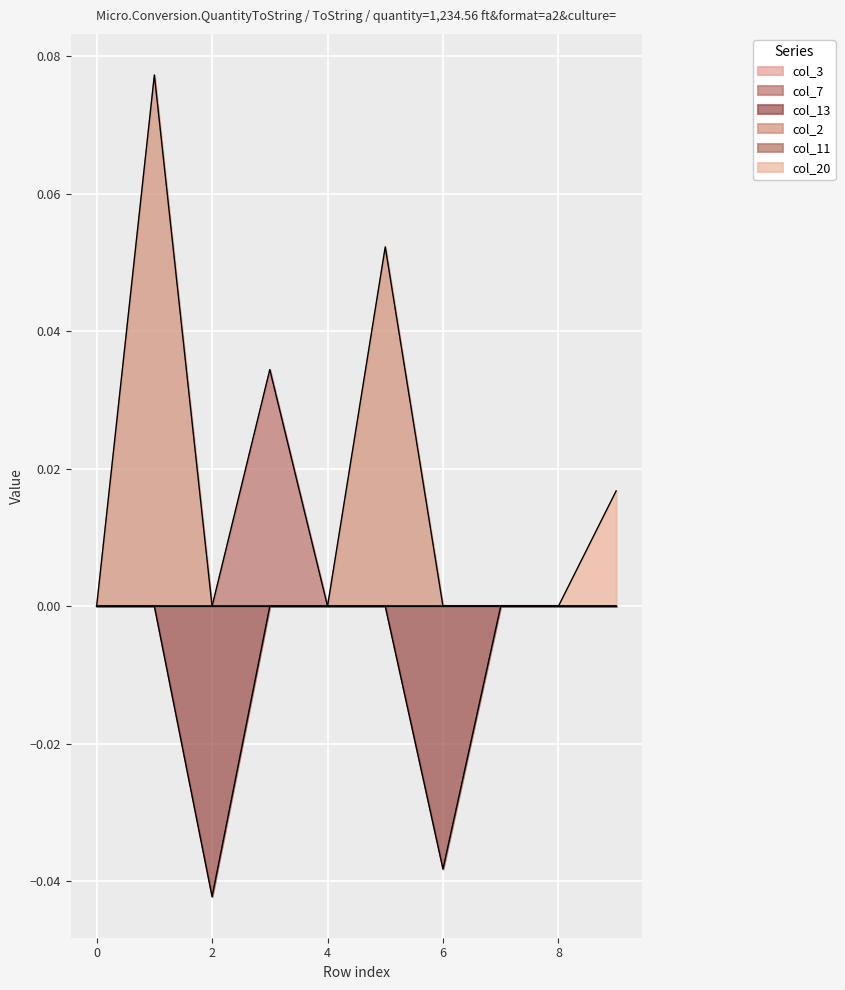

True or false: col_7 and col_13 cross at least once.

False